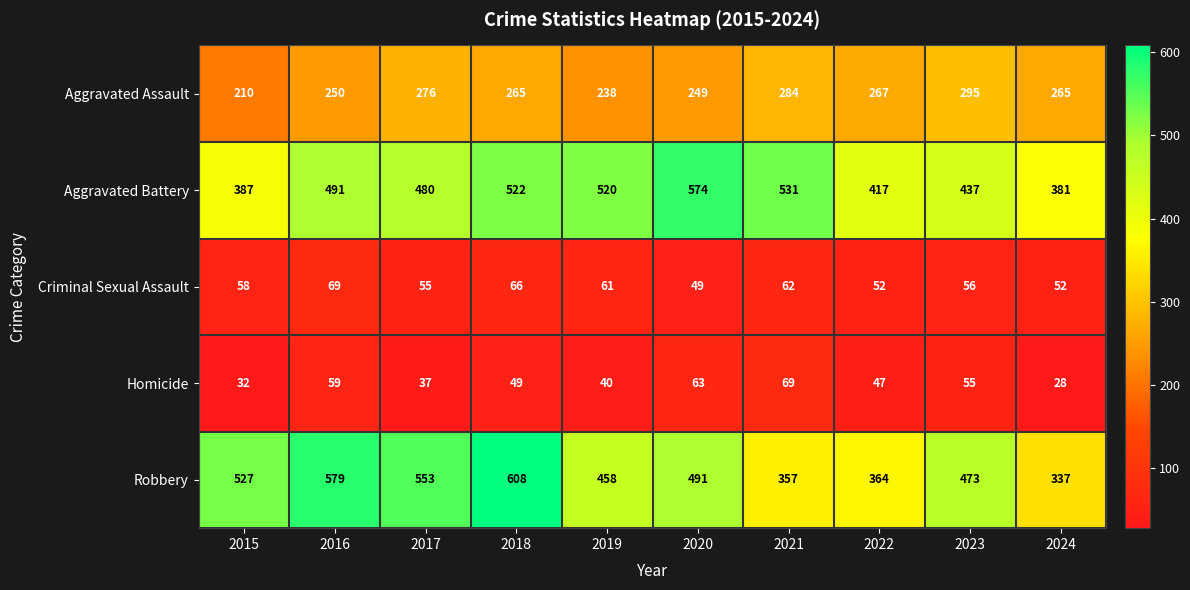

Which label corresponds to the smallest value in the chart?

2024